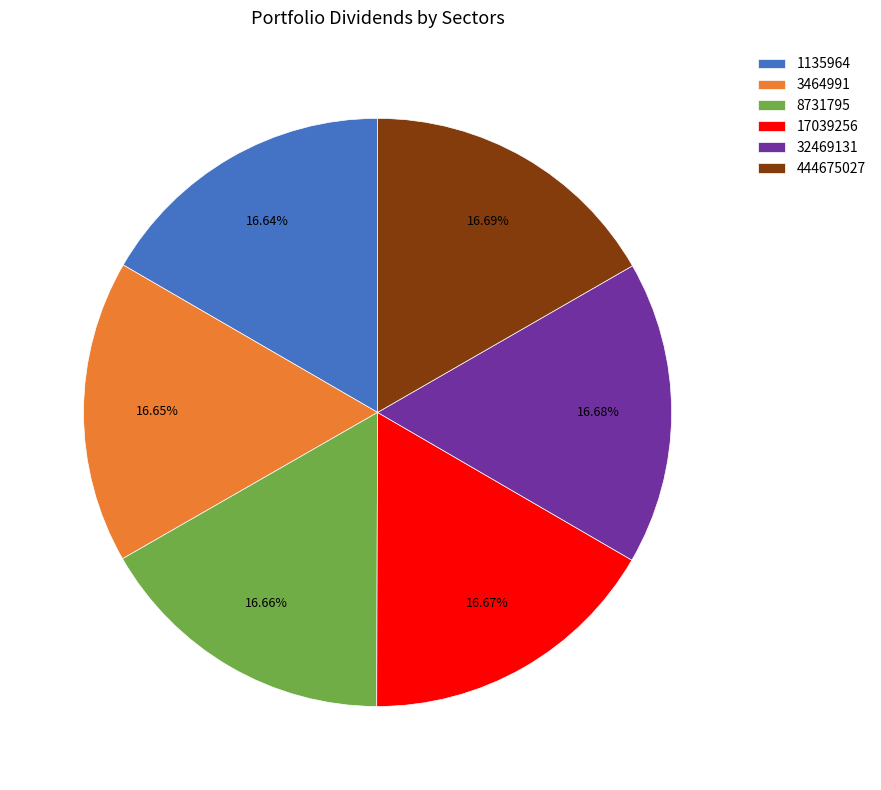

To the nearest percent, what is the combined percentage of 17039256 and 8731795?

33%